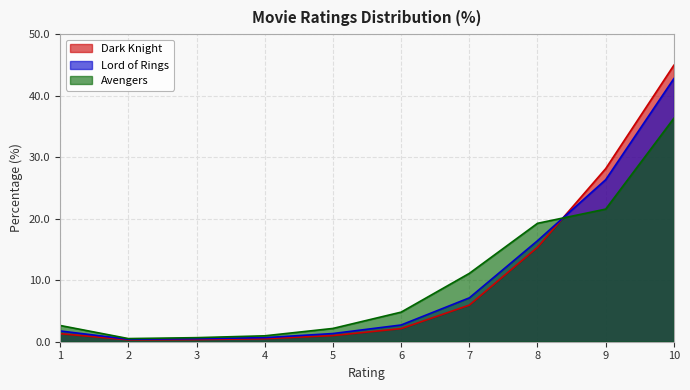

Which series ends up on top after the final intersection of Dark Knight and Avengers?

Dark Knight